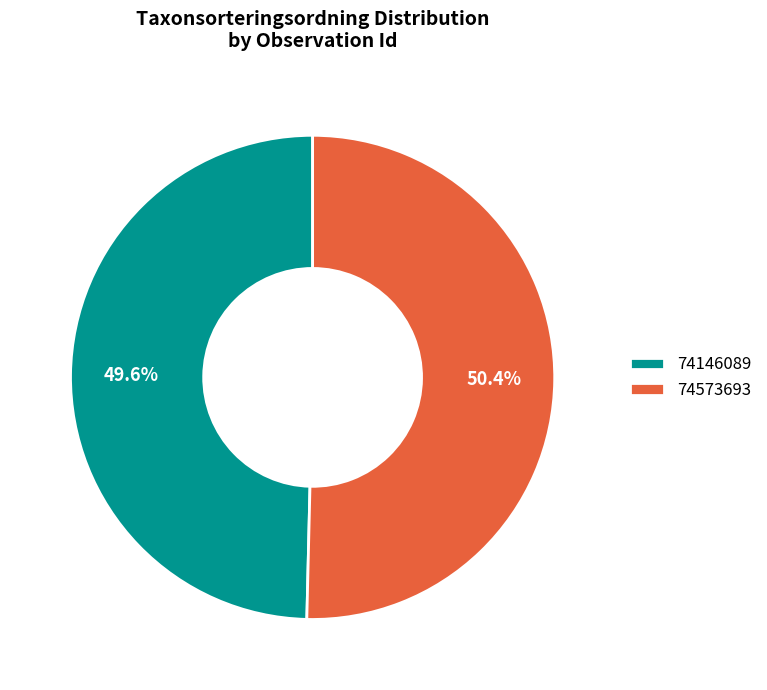

Rank the categories by value from highest to lowest.

74573693, 74146089